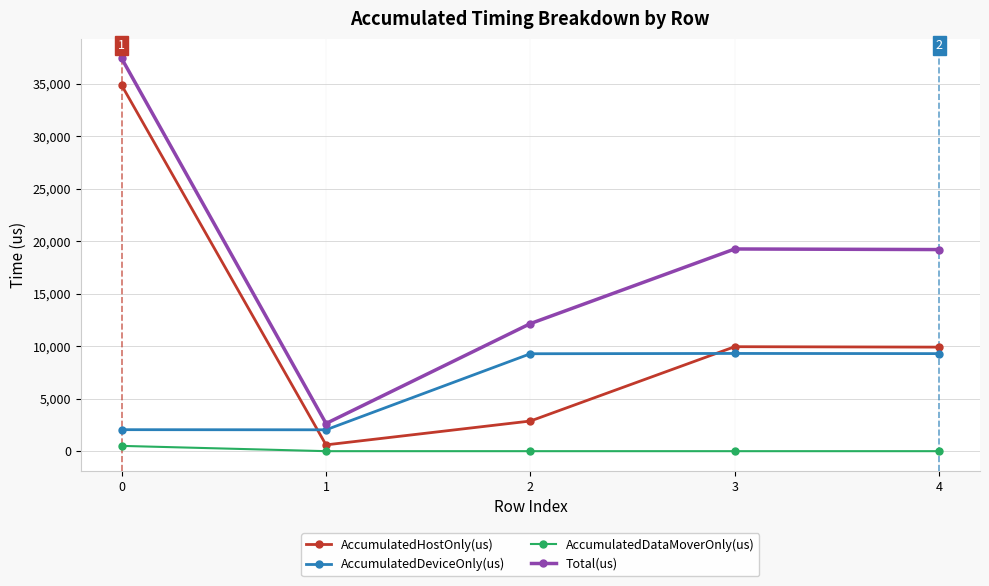

The value of AccumulatedDataMoverOnly(us) at 4 is 0.0. True or false?

True